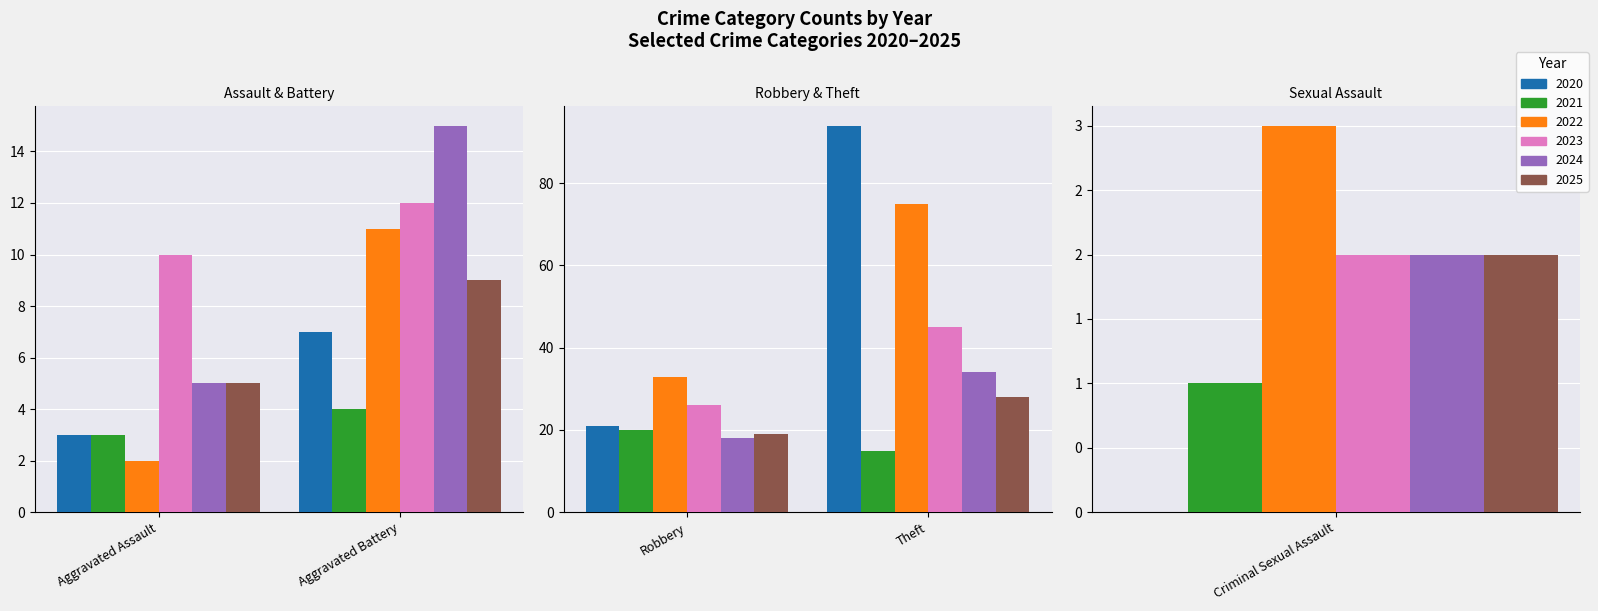

Where is 2020 nearest to the value 47?

Robbery